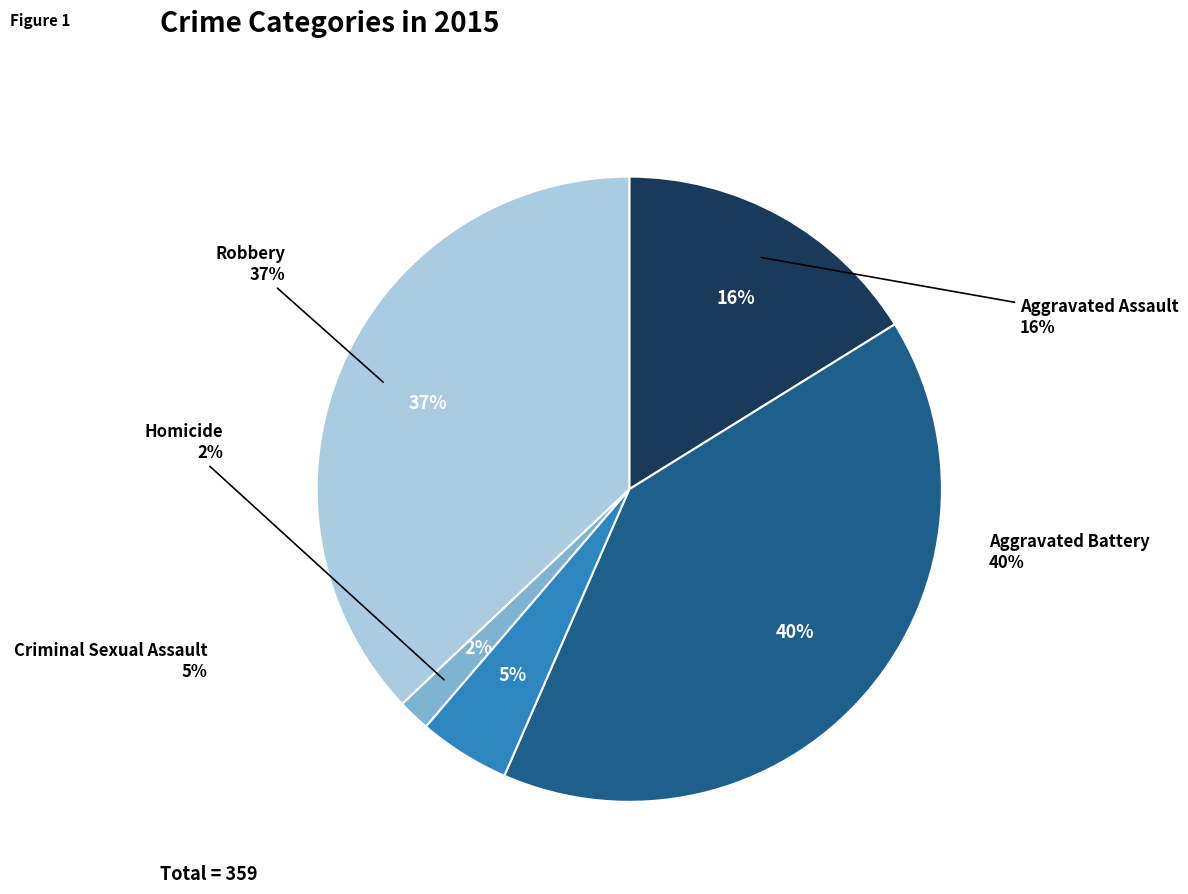

Is the sum of Aggravated Assault and Robbery greater than half?

Yes